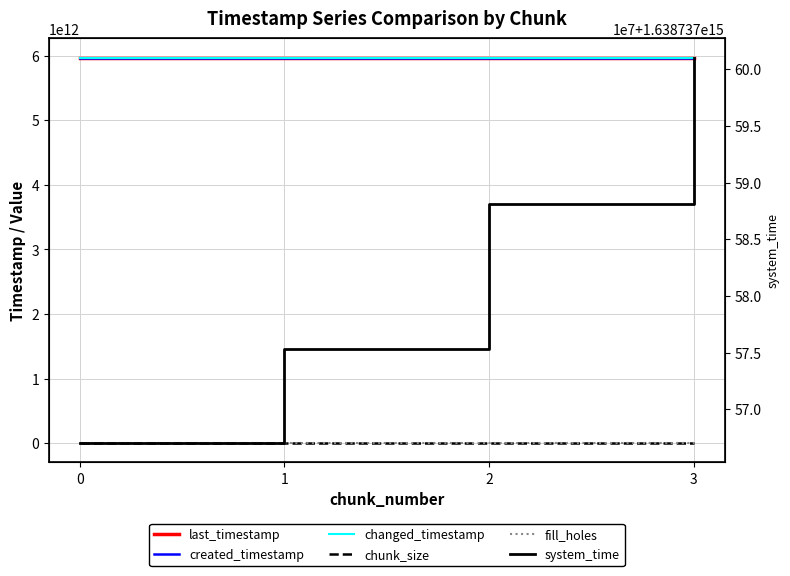

Is it true that system_time equals 1638737575317339 at 1?

True